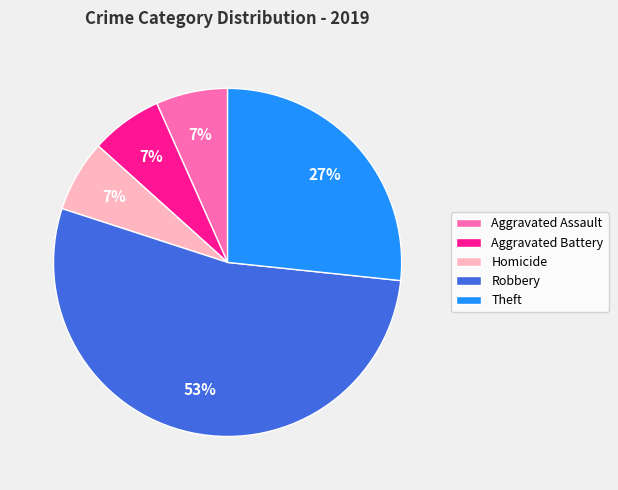

What is the ratio of the value at Homicide to the value at Aggravated Battery?

1.0